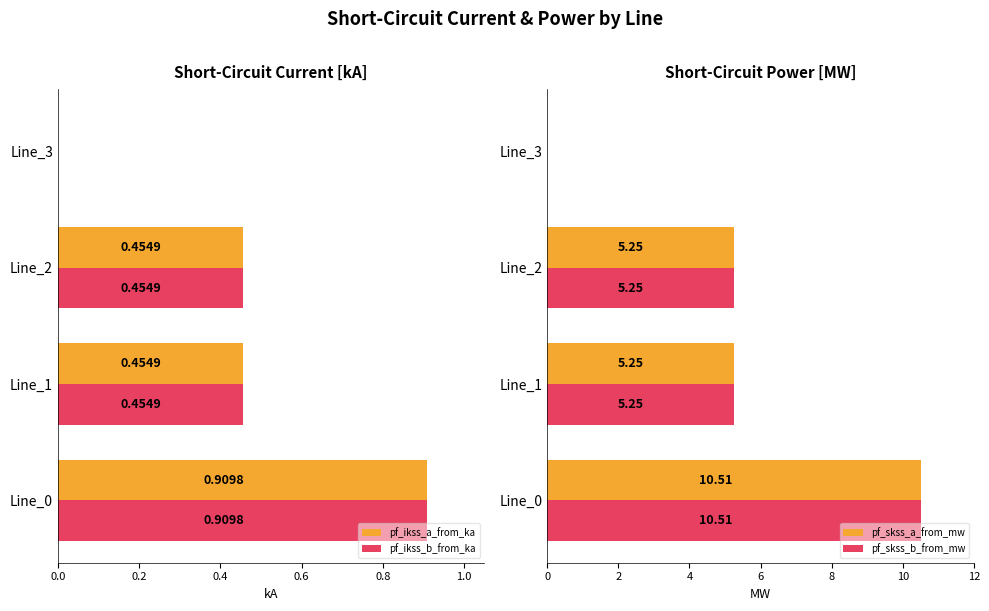

Reading left to right, what are all the values shown in this chart?

pf_ikss_a_from_ka: 0.9	0.5	0.5	0.0
pf_ikss_b_from_ka: 0.9	0.5	0.5	0.0
pf_skss_a_from_mw: 10.5	5.3	5.3	0.0
pf_skss_b_from_mw: 10.5	5.3	5.3	0.0